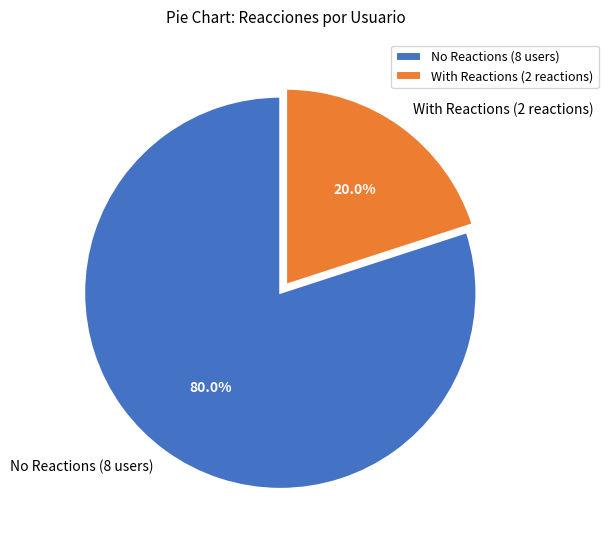

Which category has the smallest portion of the pie?

With Reactions (2 reactions)